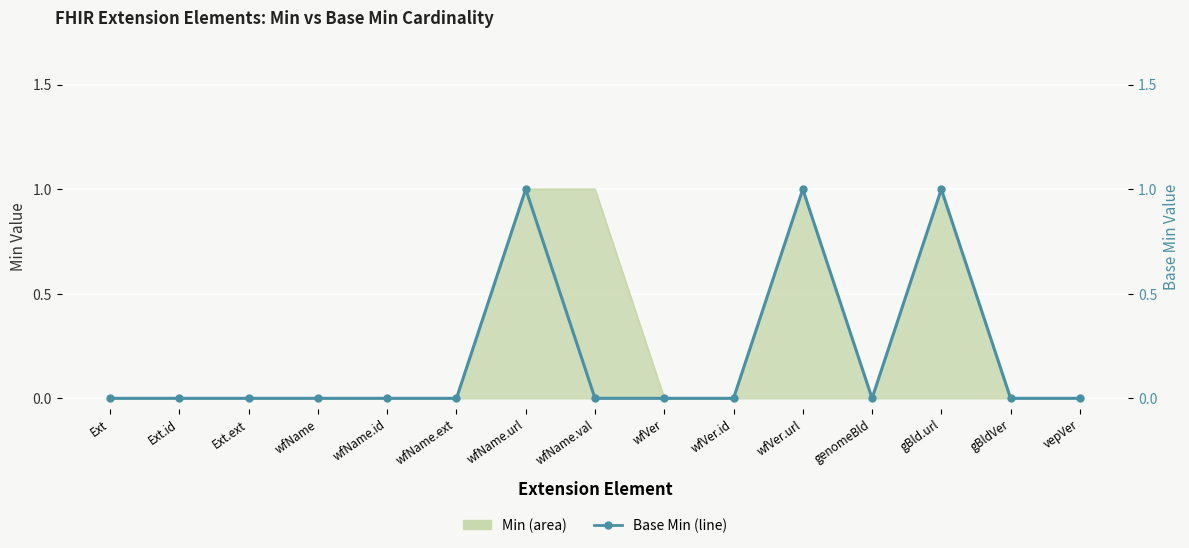

At which label is the value closest to 0?

Ext